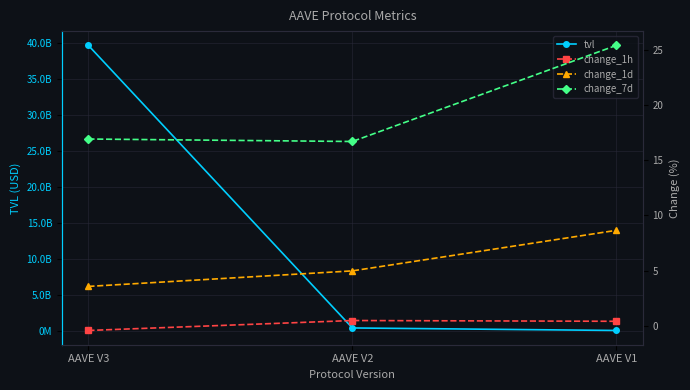

Reading left to right, list all the values displayed in this chart.

tvl: AAVE V3=39623525157.7	AAVE V2=366055955.9	AAVE V1=16945097.4
change_1h: AAVE V3=-0.4	AAVE V2=0.5	AAVE V1=0.4
change_1d: AAVE V3=3.6	AAVE V2=5.0	AAVE V1=8.7
change_7d: AAVE V3=16.9	AAVE V2=16.7	AAVE V1=25.4